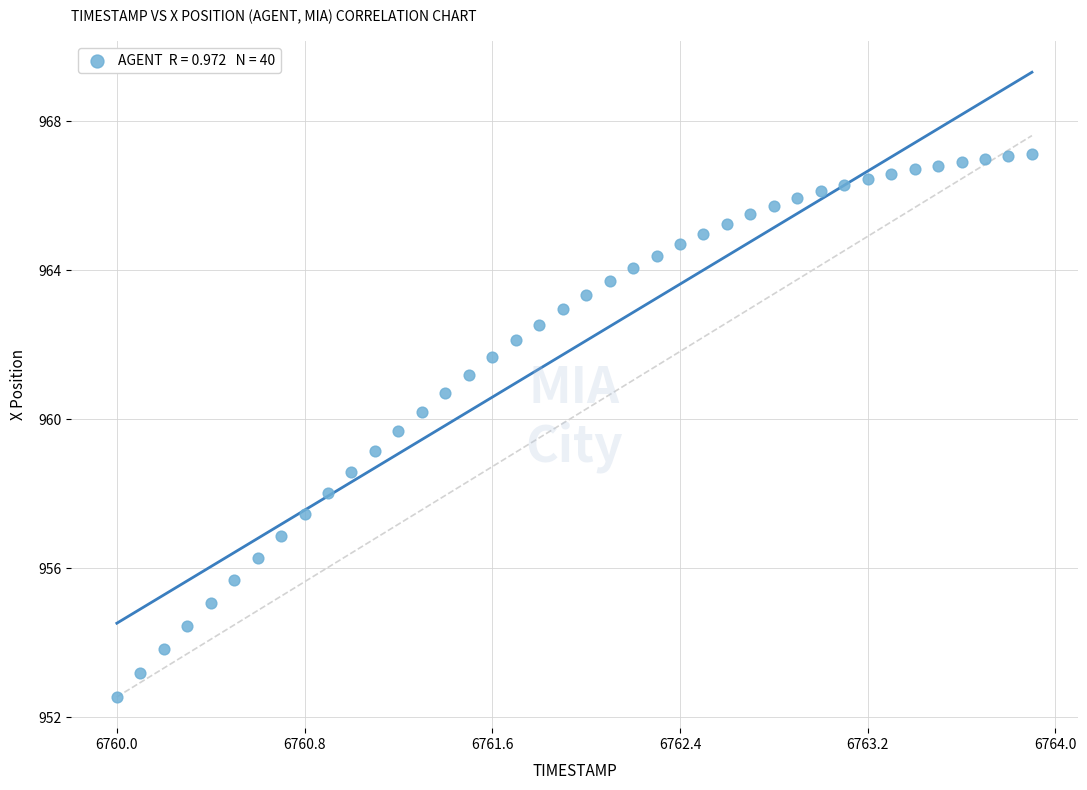

What is the range of X values (max minus min)?

3.9